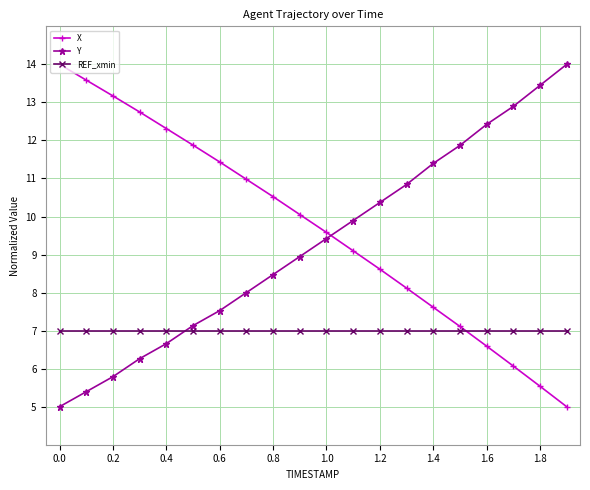

How many times do REF_xmin and Y cross each other?

1